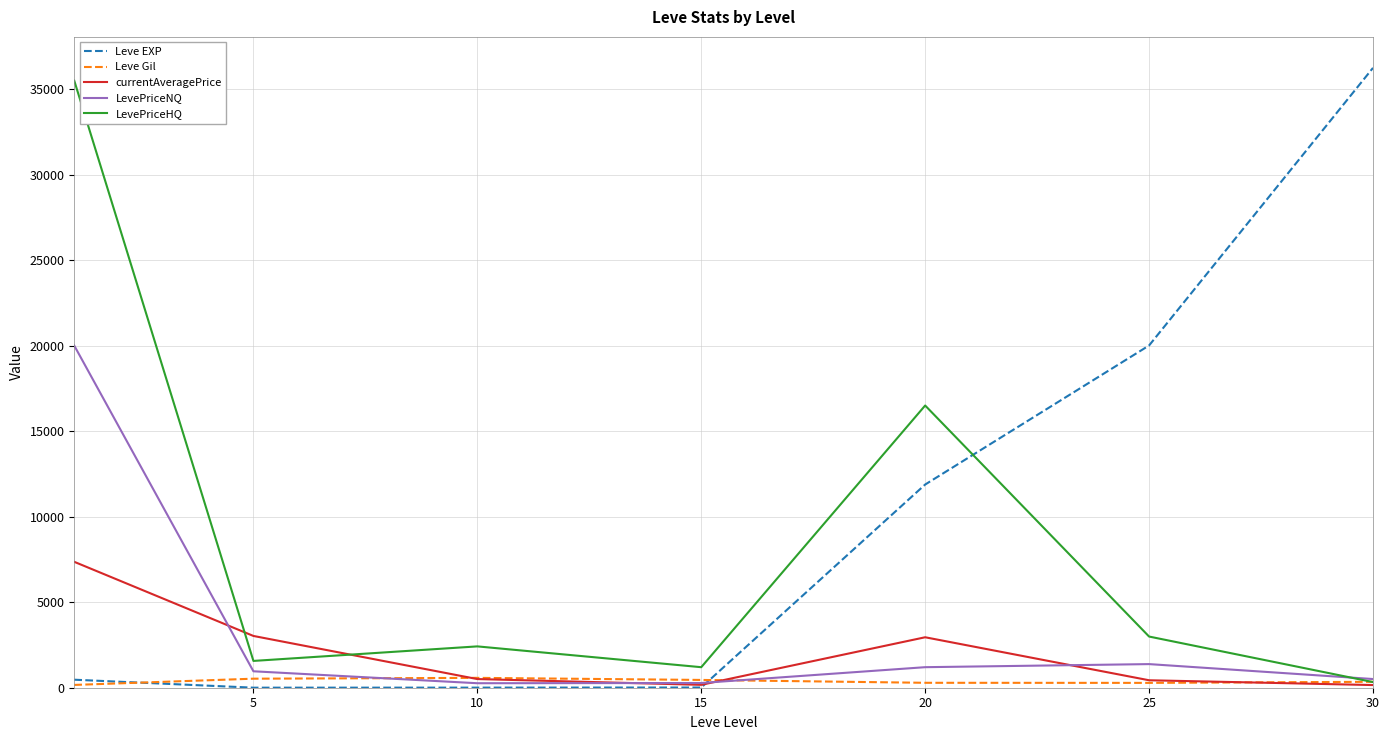

List the series in order of their peak value, lowest first.

Leve Gil, currentAveragePrice, LevePriceNQ, LevePriceHQ, Leve EXP